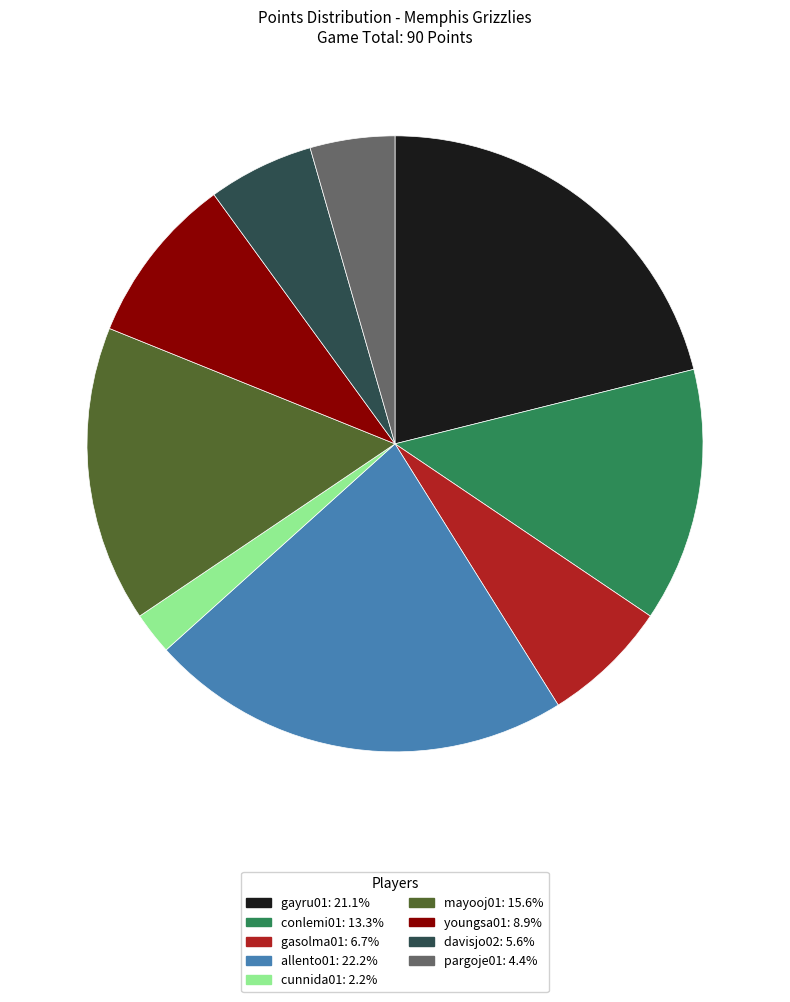

Is the sum of youngsa01: 8.9% and gayru01: 21.1% greater than half?

No